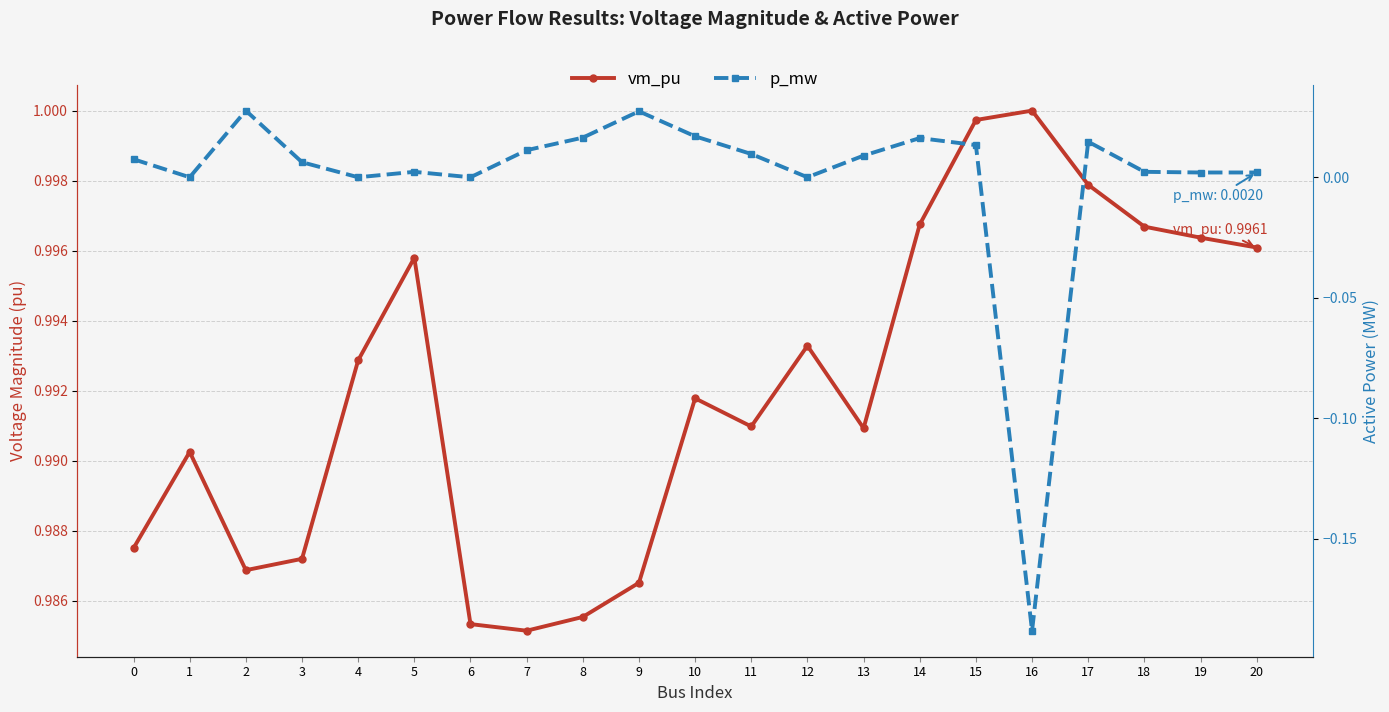

Reading right to left, list all the values displayed in this chart.

vm_pu: 20=1.0	19=1.0	18=1.0	17=1.0	16=1.0	15=1.0	14=1.0	13=1.0	12=1.0	11=1.0	10=1.0	9=1.0	8=1.0	7=1.0	6=1.0	5=1.0	4=1.0	3=1.0	2=1.0	1=1.0	0=1.0
p_mw: 20=0.0	19=0.0	18=0.0	17=0.0	16=-0.2	15=0.0	14=0.0	13=0.0	12=0.0	11=0.0	10=0.0	9=0.0	8=0.0	7=0.0	6=0.0	5=0.0	4=0.0	3=0.0	2=0.0	1=0.0	0=0.0